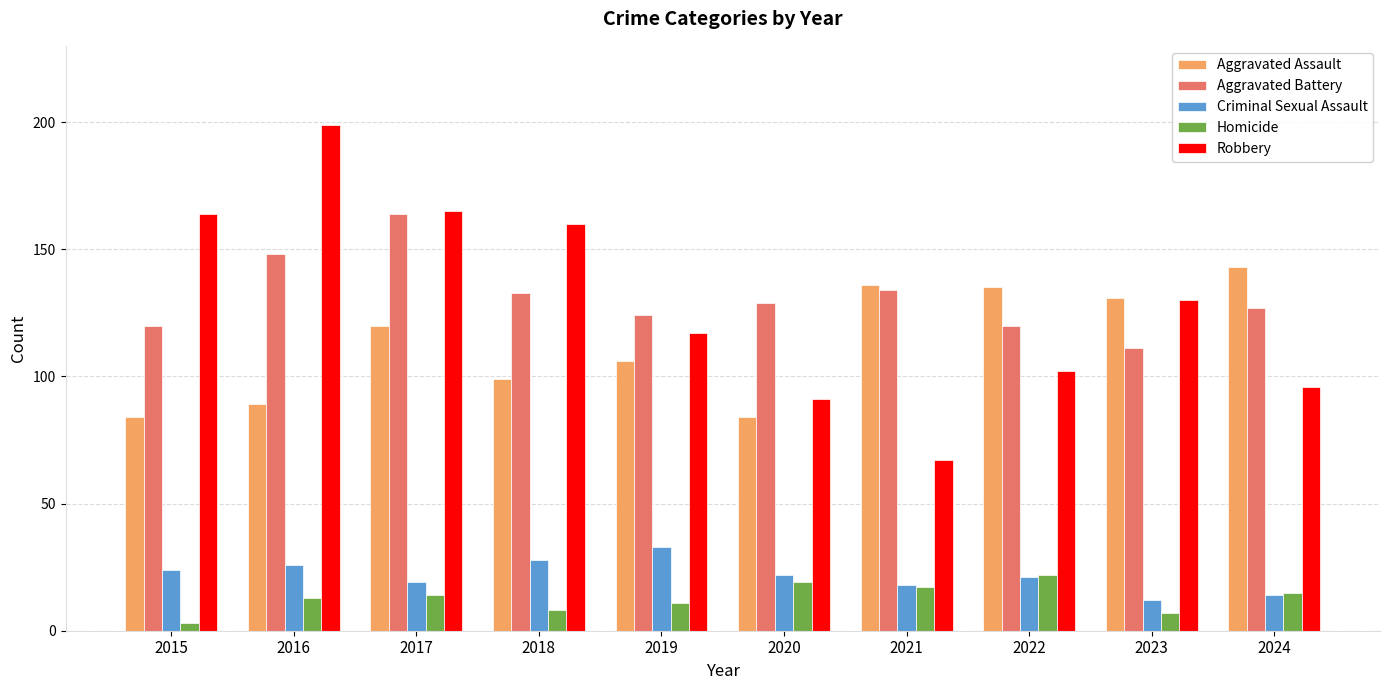

Which series has the largest total across all categories?

Aggravated Battery